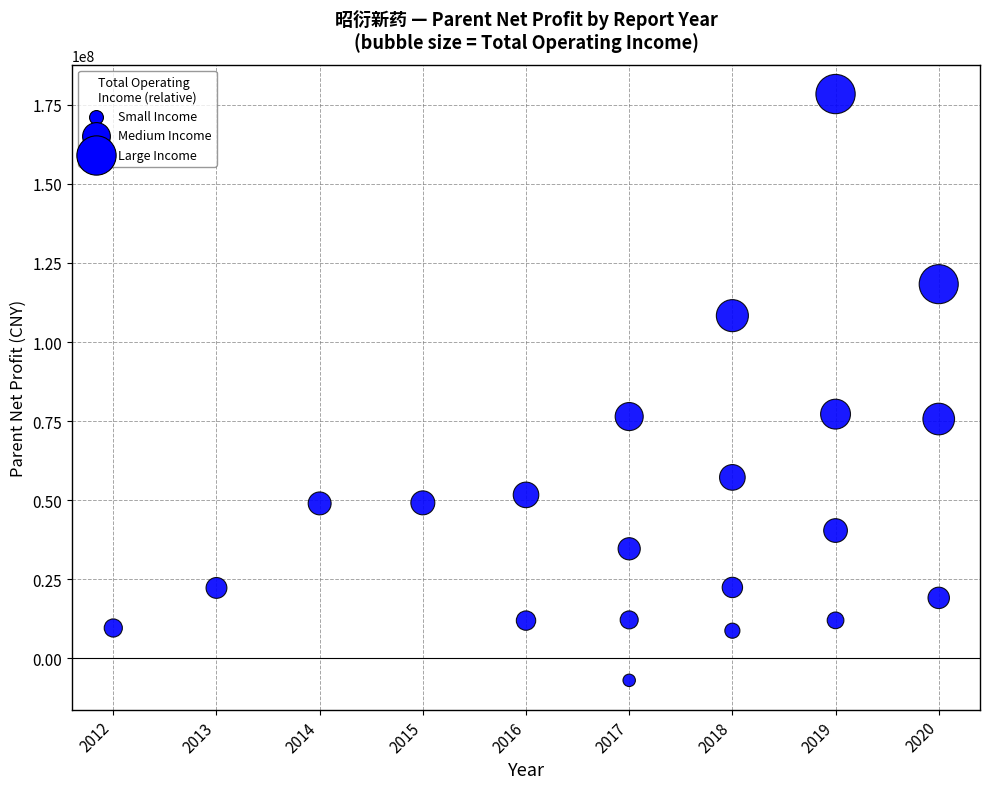

What is the range of X values (max minus min)?

8.0